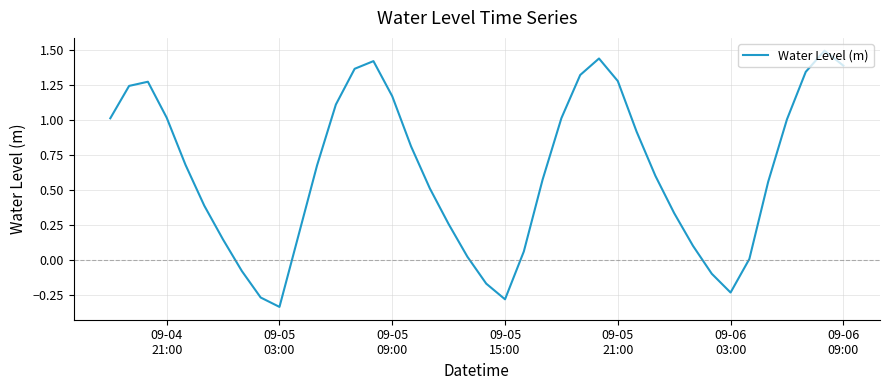

How many interior local peaks (higher than both neighbors) does the data have?

4